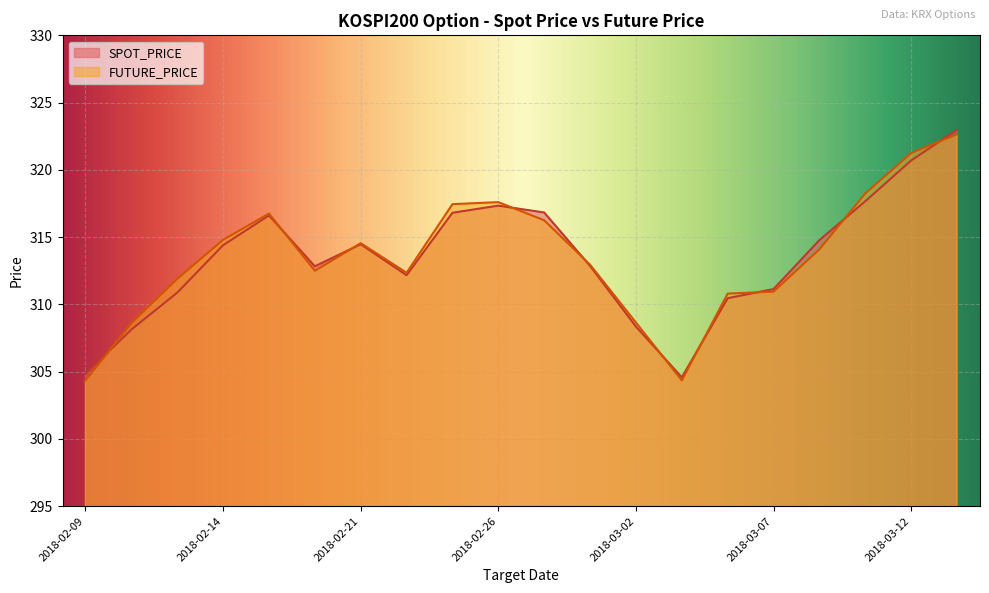

Count the number of data series in this chart.

2